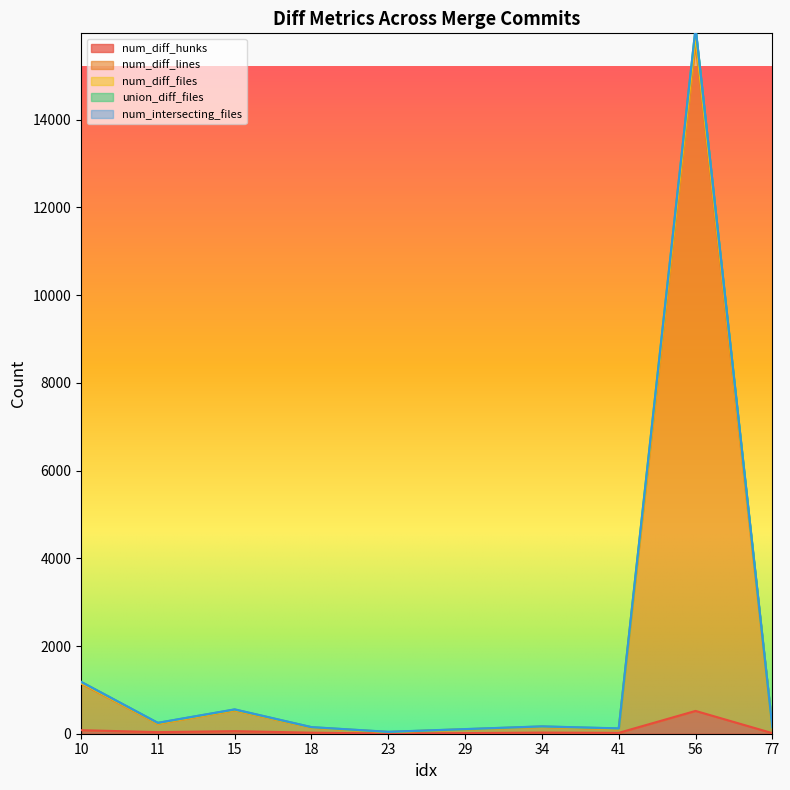

What is the sum of all num_diff_hunks values?

798